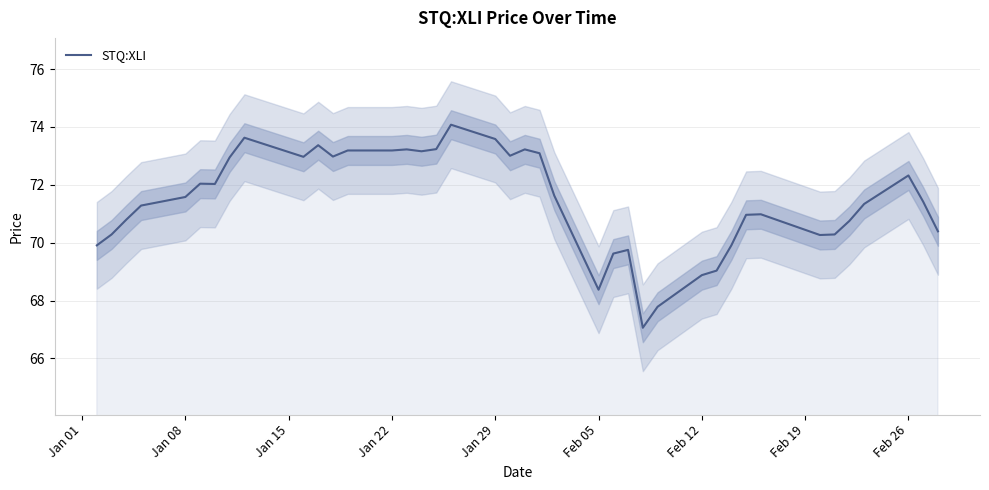

The value of STQ:XLI at Feb 12 is 97.4. True or false?

False